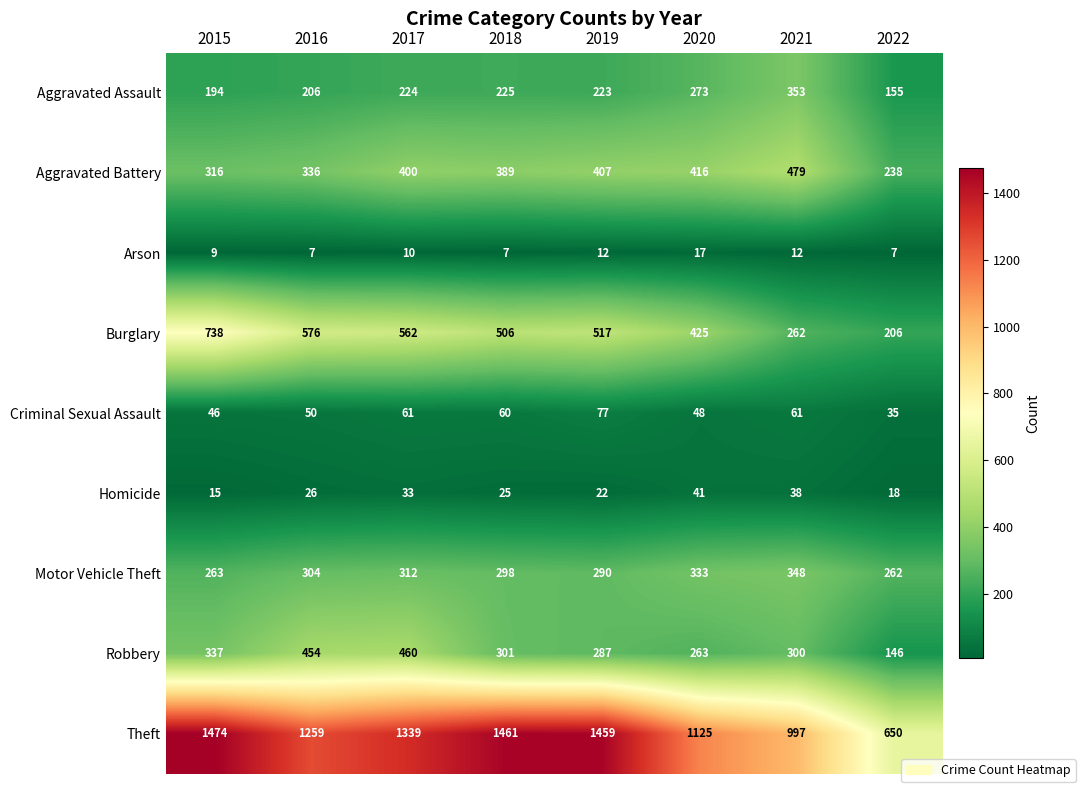

Which category has the lowest value in the Aggravated Assault series?

2022